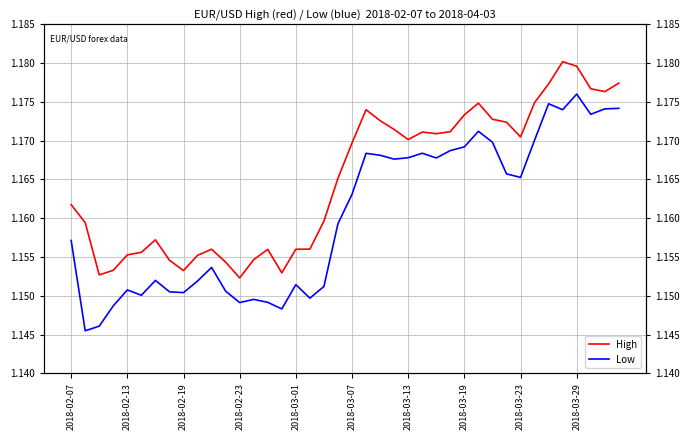

True or false: Low has more than 2 interior local peaks.

True